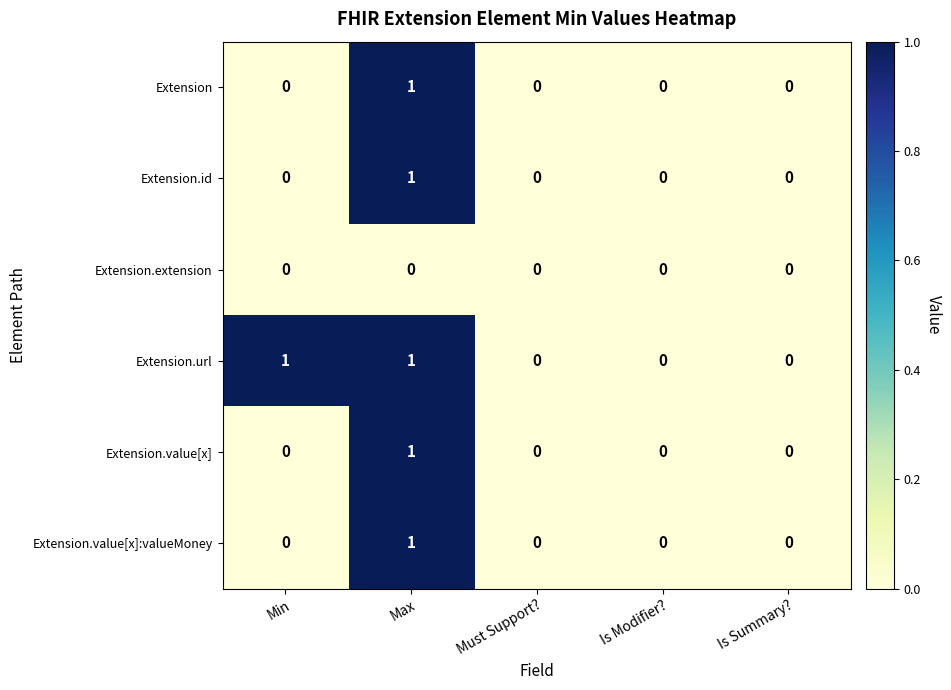

What is the maximum value shown in the chart?

1